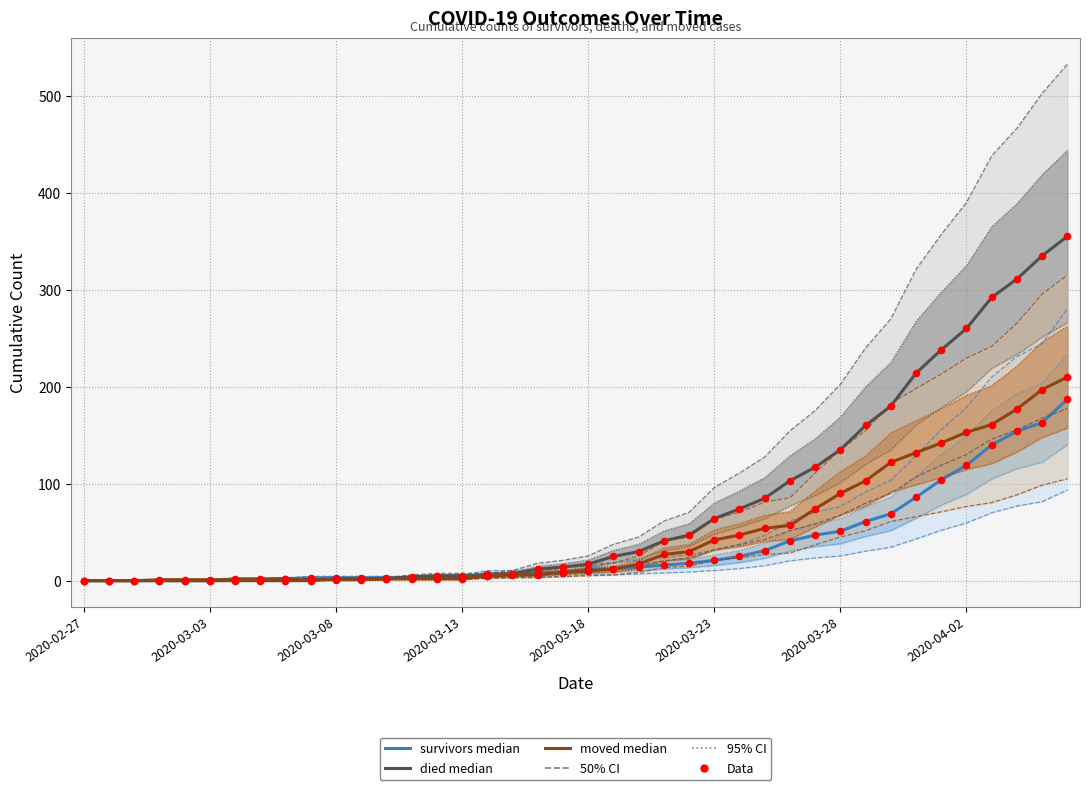

Which series reaches the maximum Y coordinate?

died median